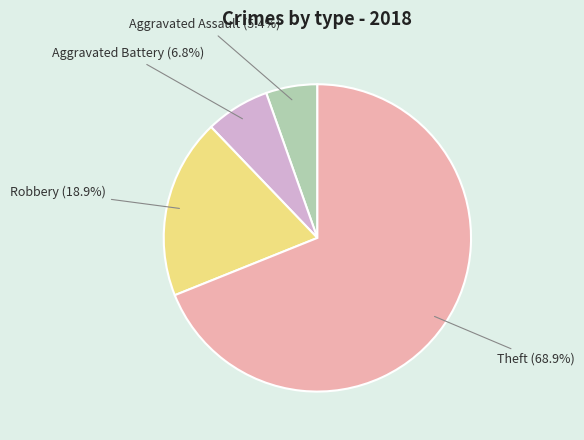

Rank the categories by value from lowest to highest.

Aggravated Assault, Aggravated Battery, Robbery, Theft